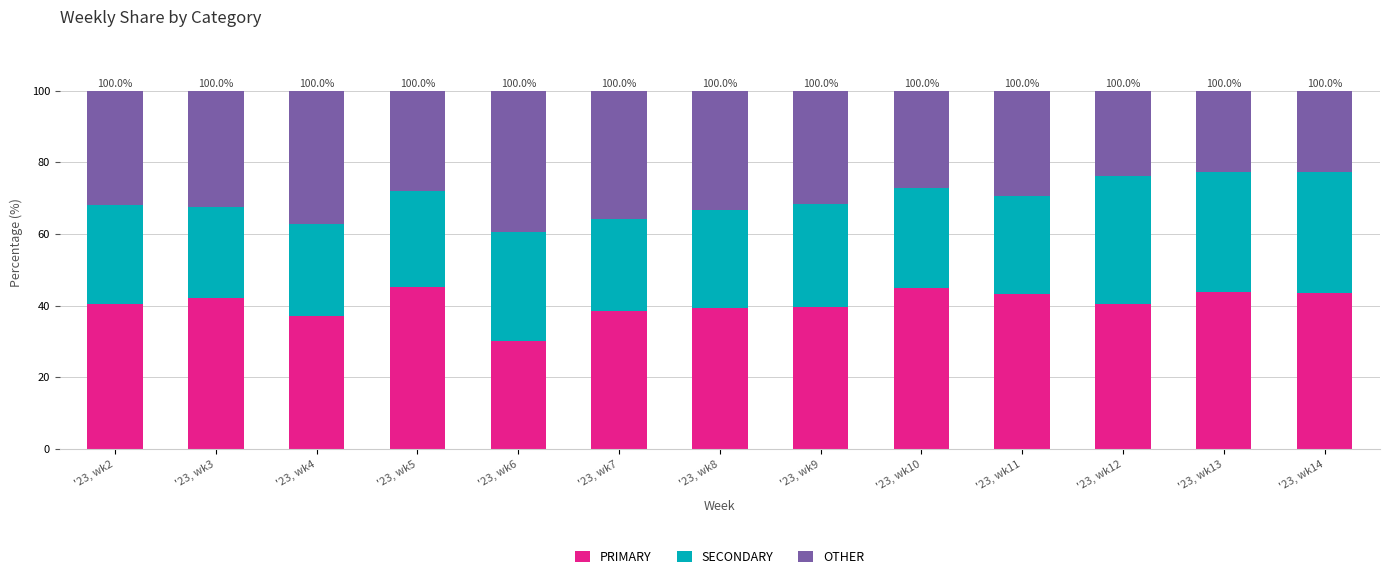

How many data points does each series have?

13